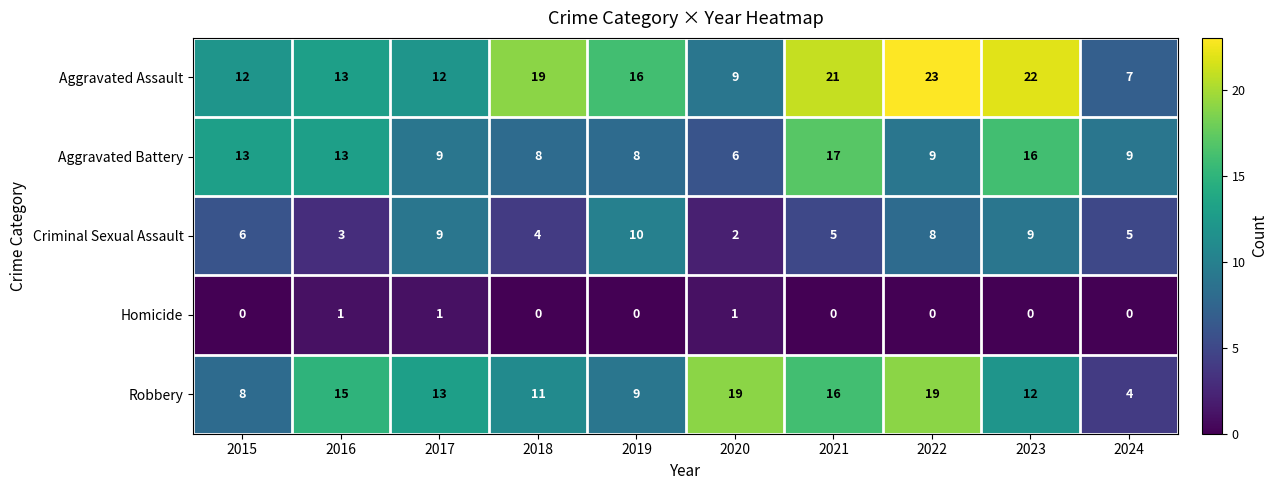

What is the greatest value displayed?

23